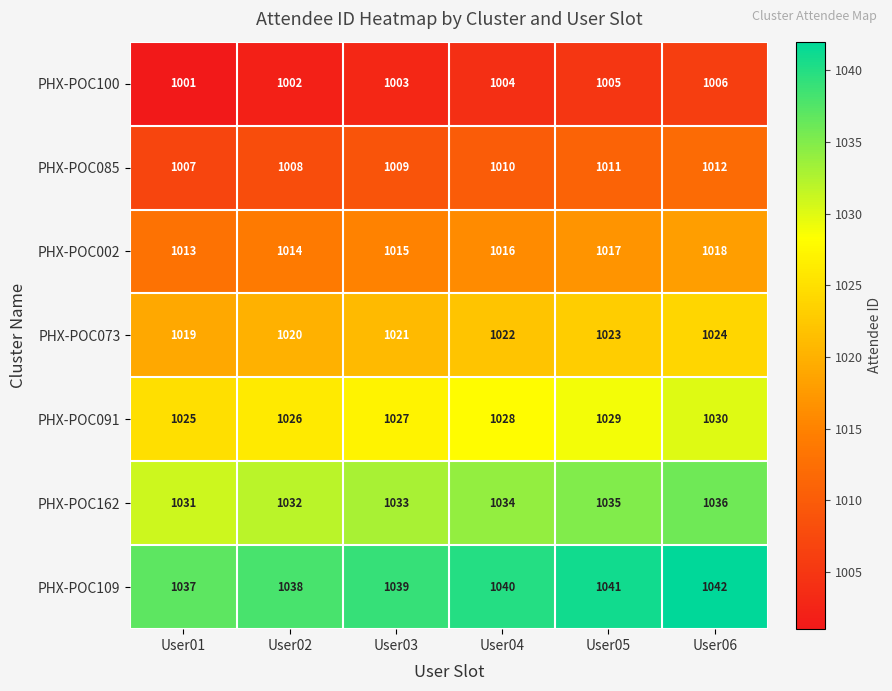

What value does the PHX-POC109 series have at User04?

1040